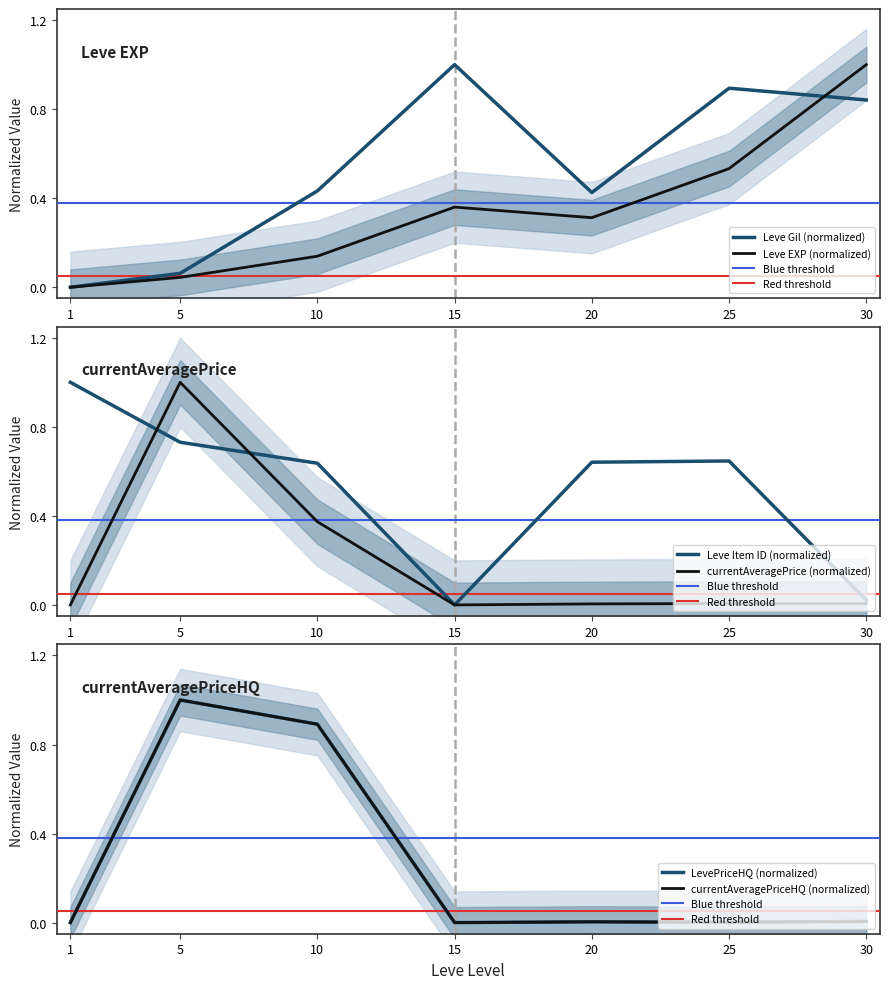

Which series has the largest total across all categories?

Leve Item ID